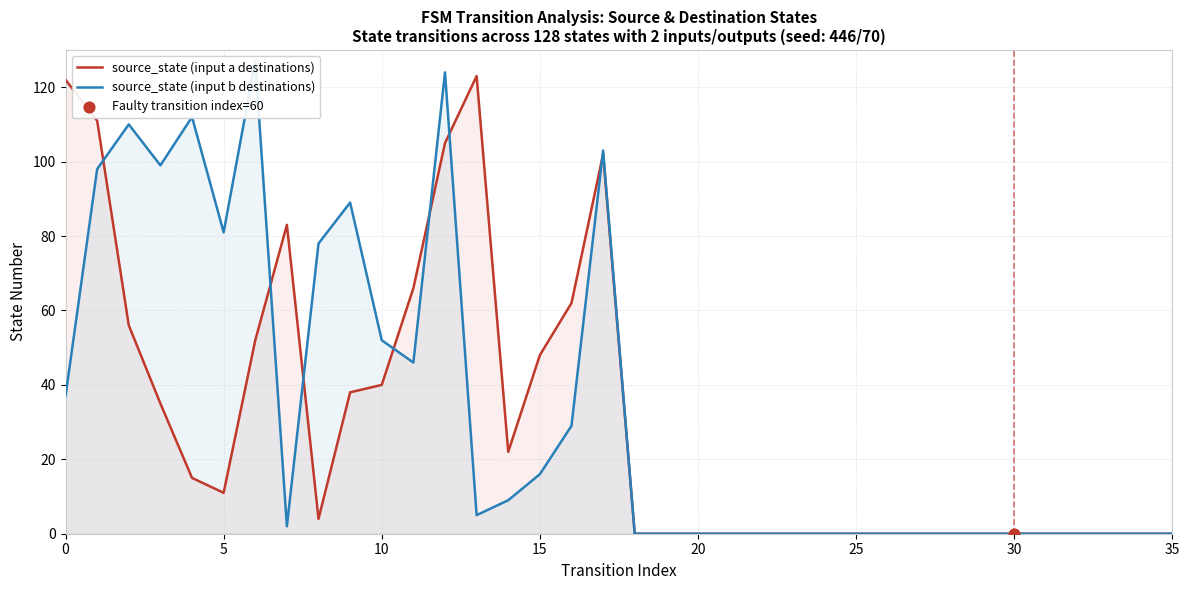

What are all the series names shown in the legend?

source_state (input a destinations), source_state (input b destinations)